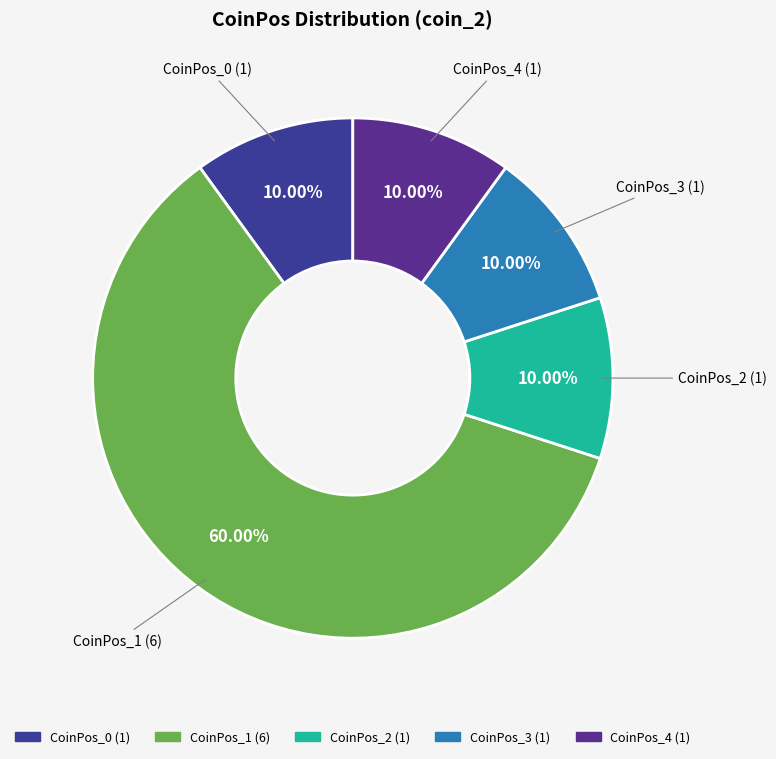

What is the ratio of the value at CoinPos_3 to the value at CoinPos_0?

1.0